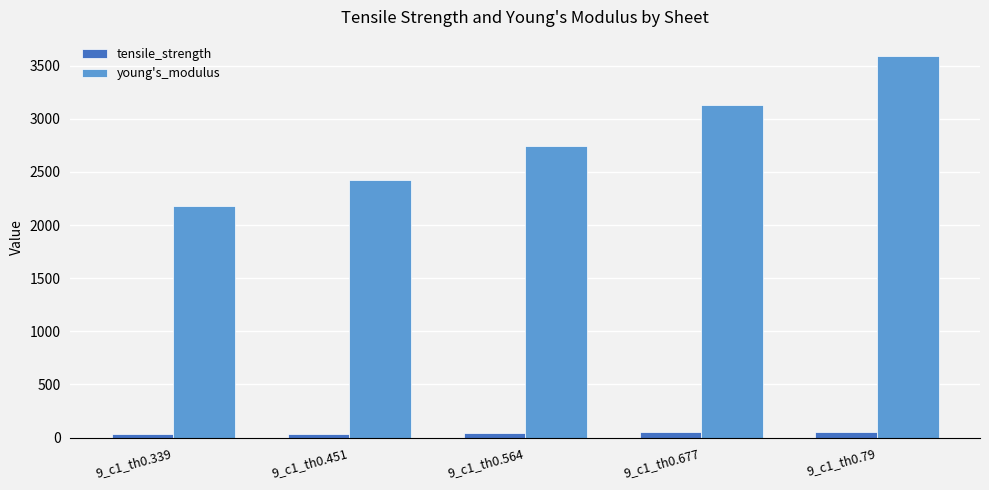

List the series in order of their peak value, lowest first.

tensile_strength, young's_modulus